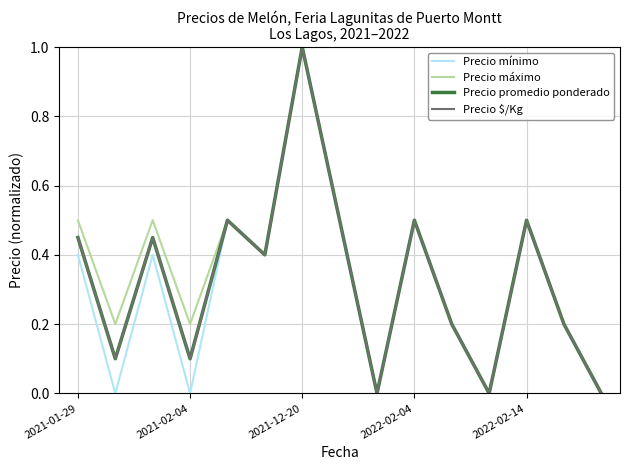

Reading left to right, extract all data points from this chart.

Precio mínimo: 0.4	0.0	0.4	0.0	0.5	0.4	1.0	0.5	0.0	0.5	0.2	0.0	0.5	0.2	0.0
Precio máximo: 0.5	0.2	0.5	0.2	0.5	0.4	1.0	0.5	0.0	0.5	0.2	0.0	0.5	0.2	0.0
Precio promedio ponderado: 0.5	0.1	0.5	0.1	0.5	0.4	1.0	0.5	0.0	0.5	0.2	0.0	0.5	0.2	0.0
Precio $/Kg: 0.5	0.1	0.5	0.1	0.5	0.4	1.0	0.5	0.0	0.5	0.2	0.0	0.5	0.2	0.0